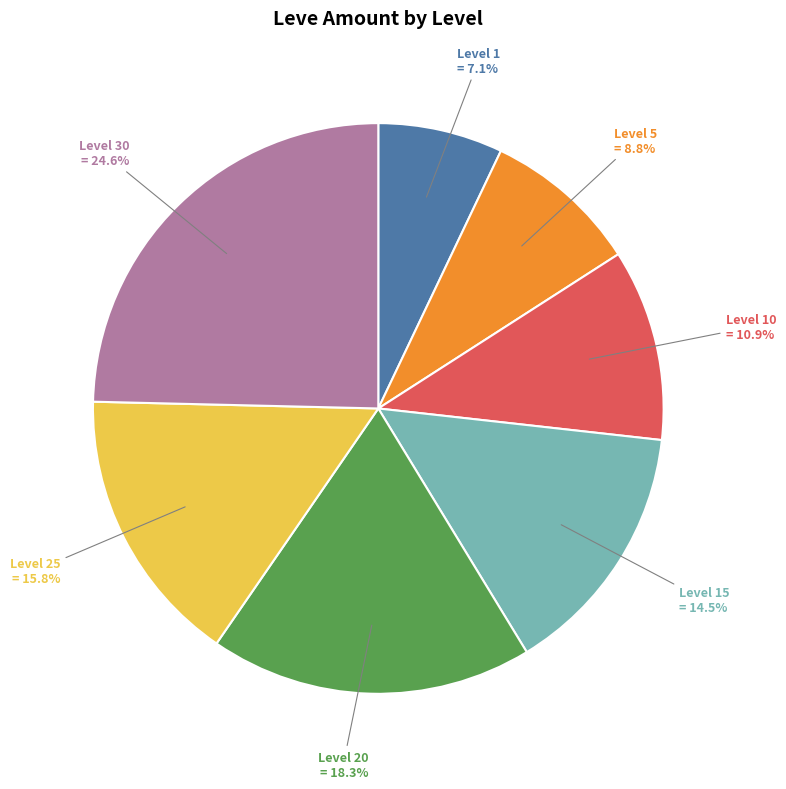

How many slices are in this pie chart?

7